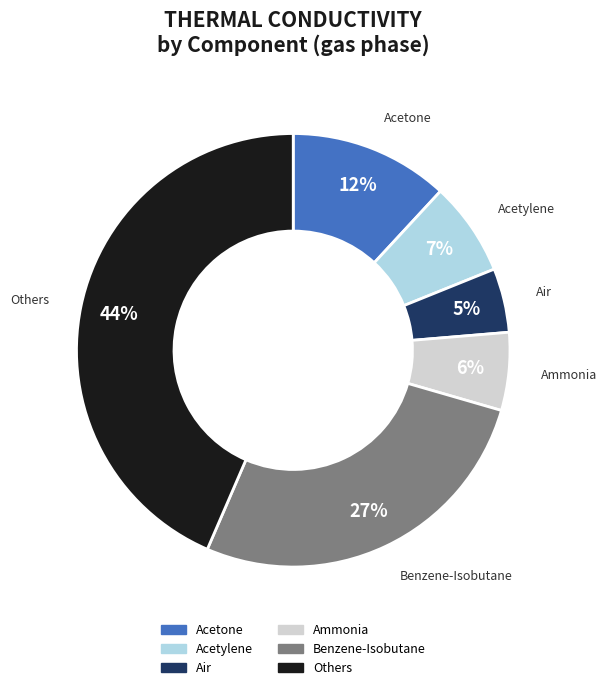

To the nearest percent, what is the average slice percentage?

17%